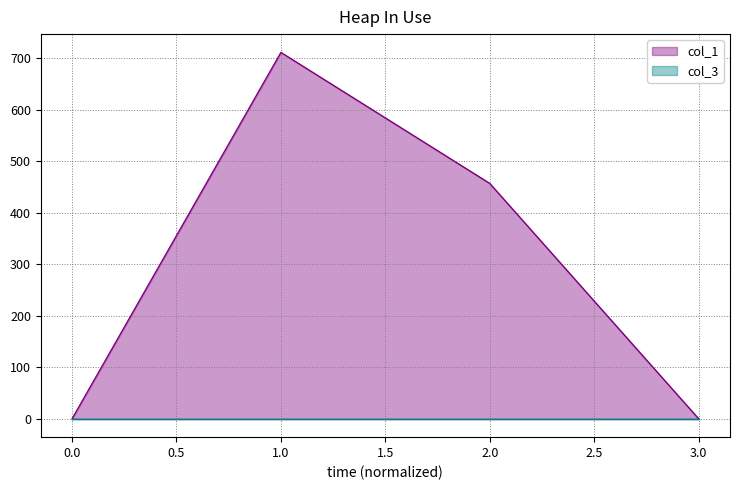

Between 0 and 3, which is larger?

3